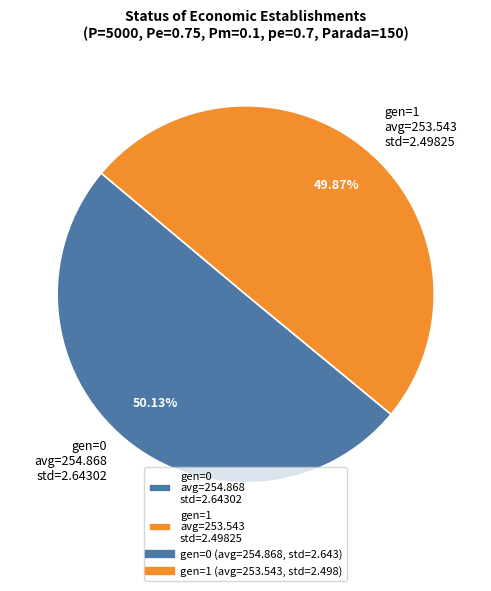

Does any single category account for the majority?

Yes